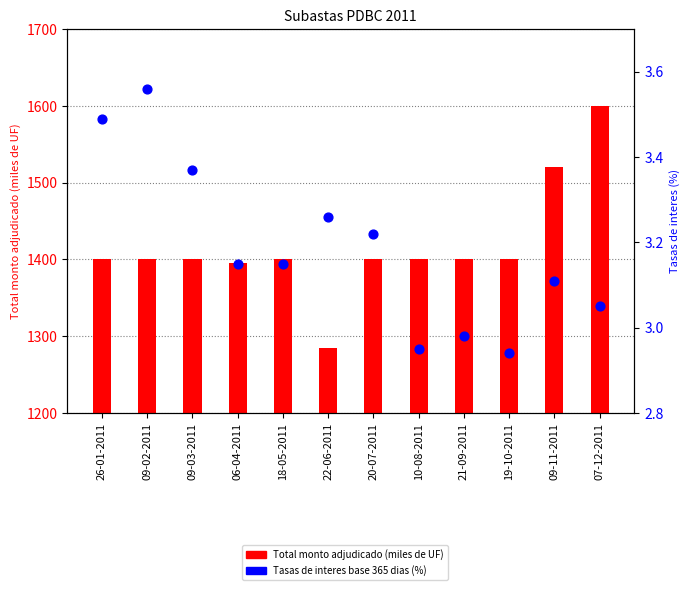

Which series reaches the maximum Y coordinate?

Total monto adjudicado (miles de UF)